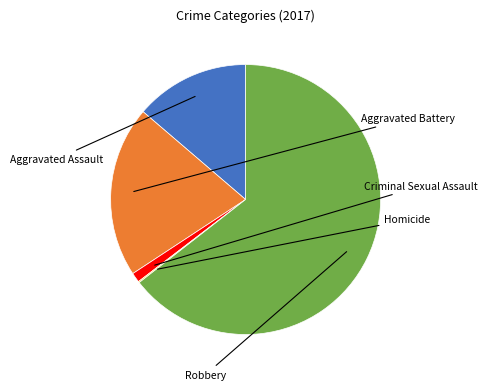

Does any single category account for the majority?

Yes